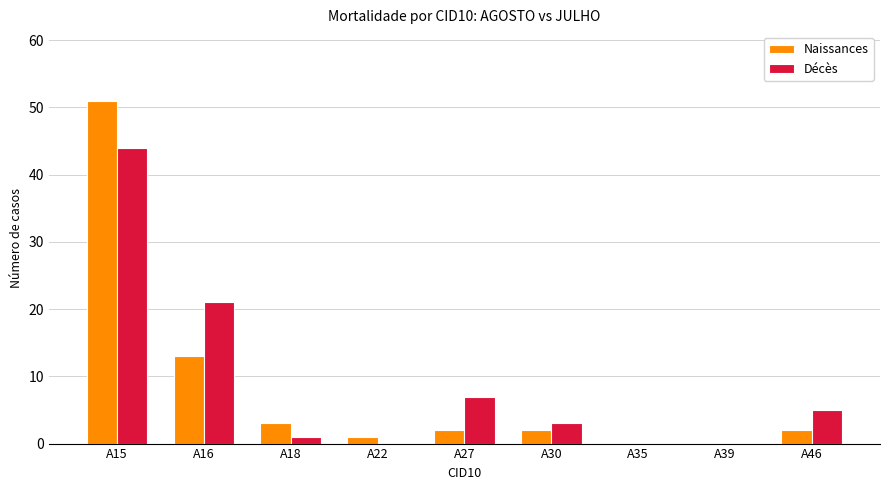

What is the sum of the Naissances values at A35 and A16?

13